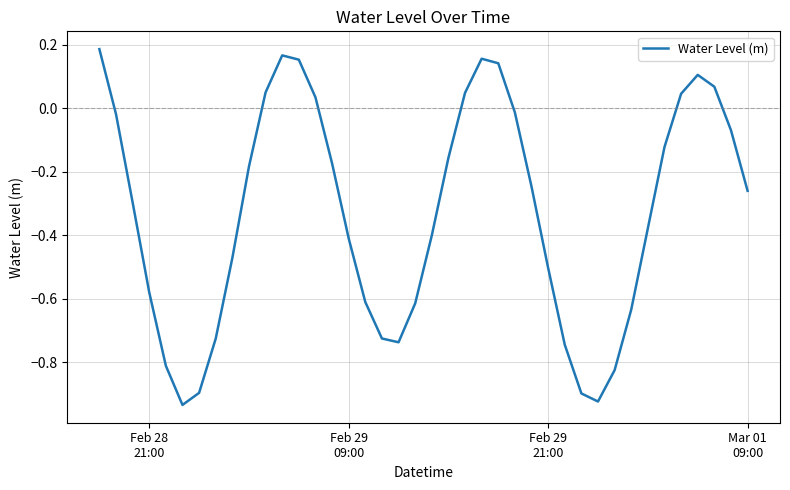

What is the difference between the maximum and minimum values?

1.1